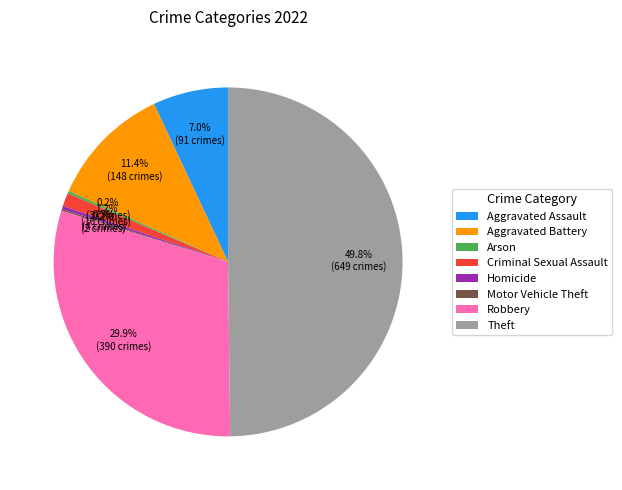

Which category has the biggest portion of the pie?

Theft